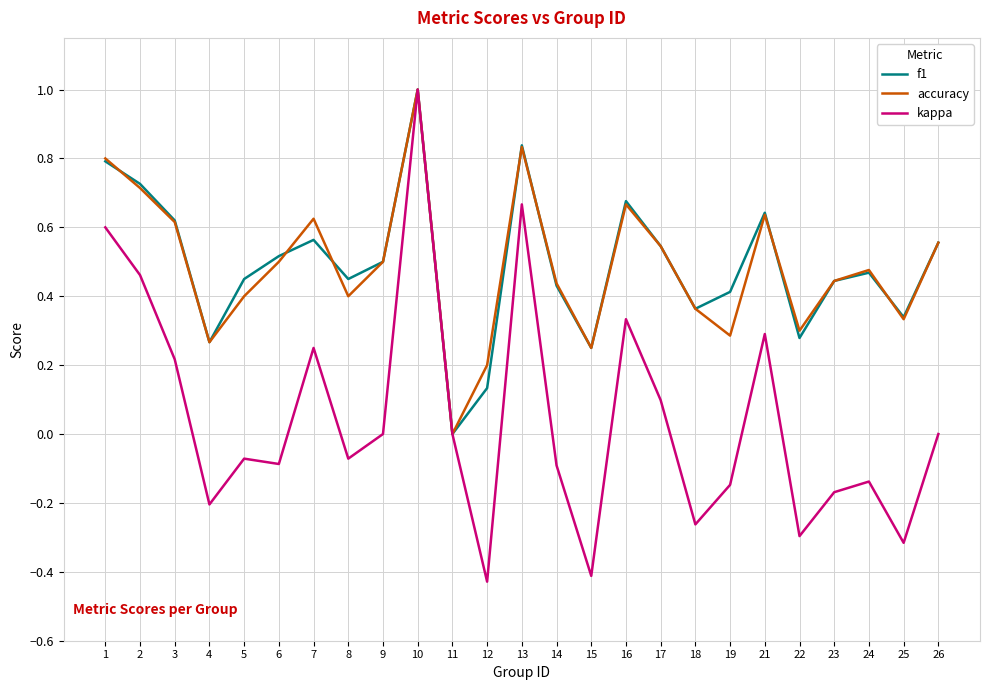

Which series changed the most between 22 and 26?

kappa